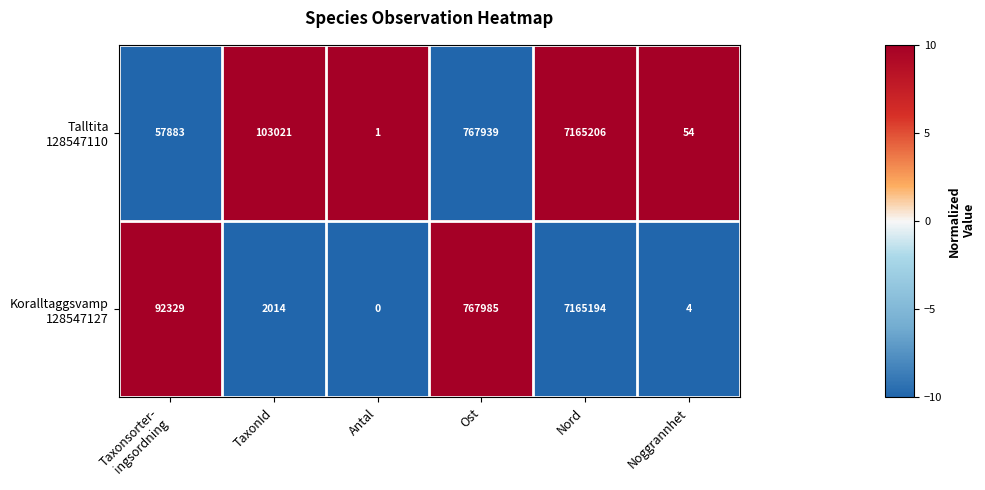

Which label corresponds to the smallest value in the chart?

Antal